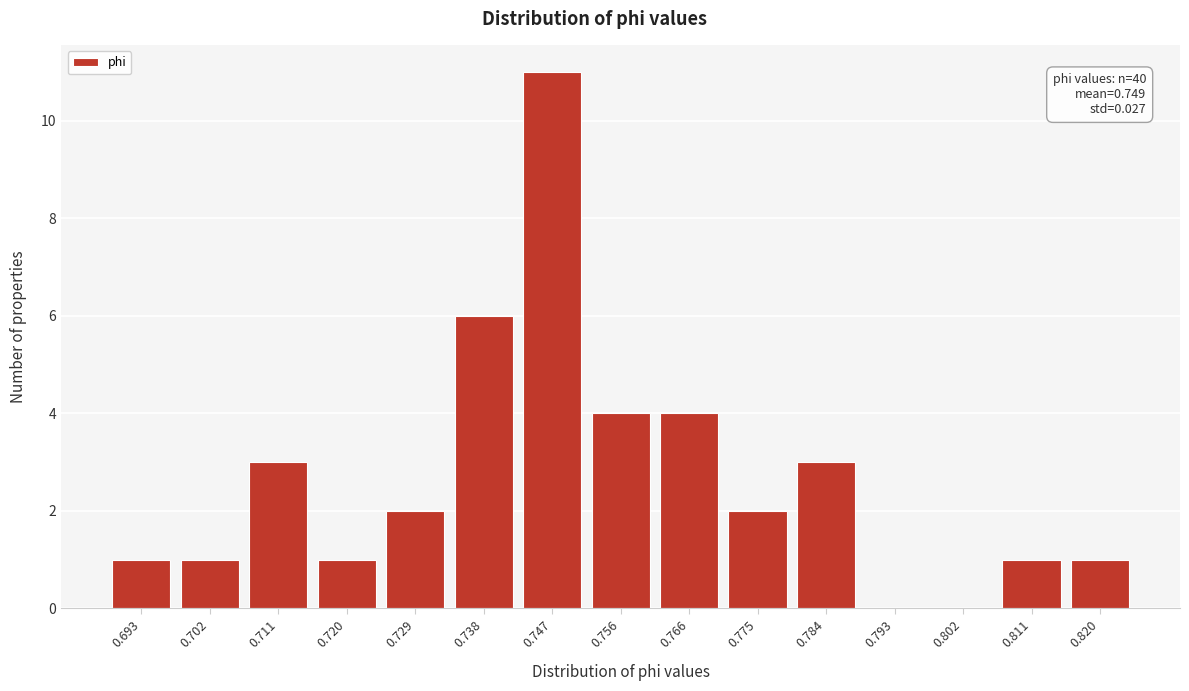

Over which range of the x-axis is the bar tallest?

0.743 to 0.752